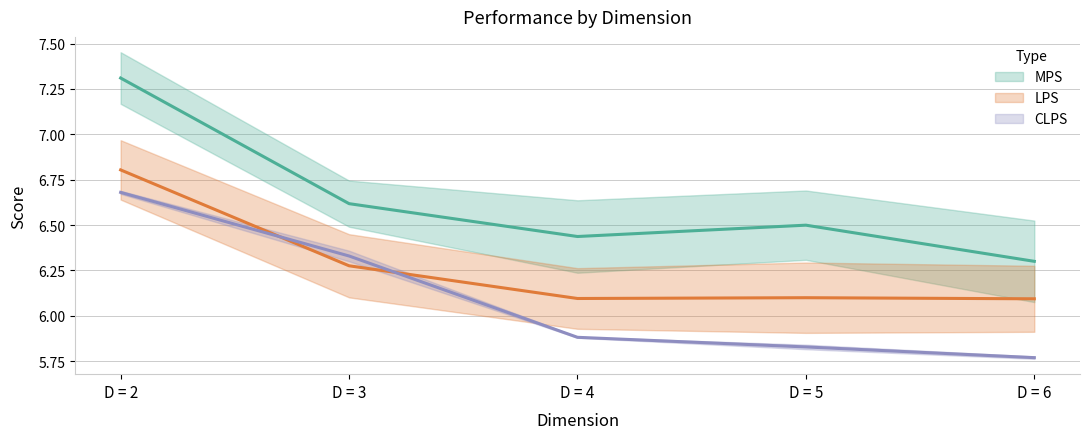

Which category has the lowest value in the LPS series?

D = 6